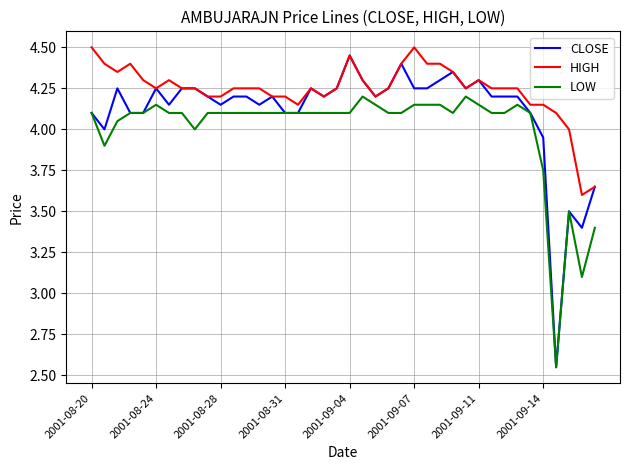

How many lines are shown in the chart?

3